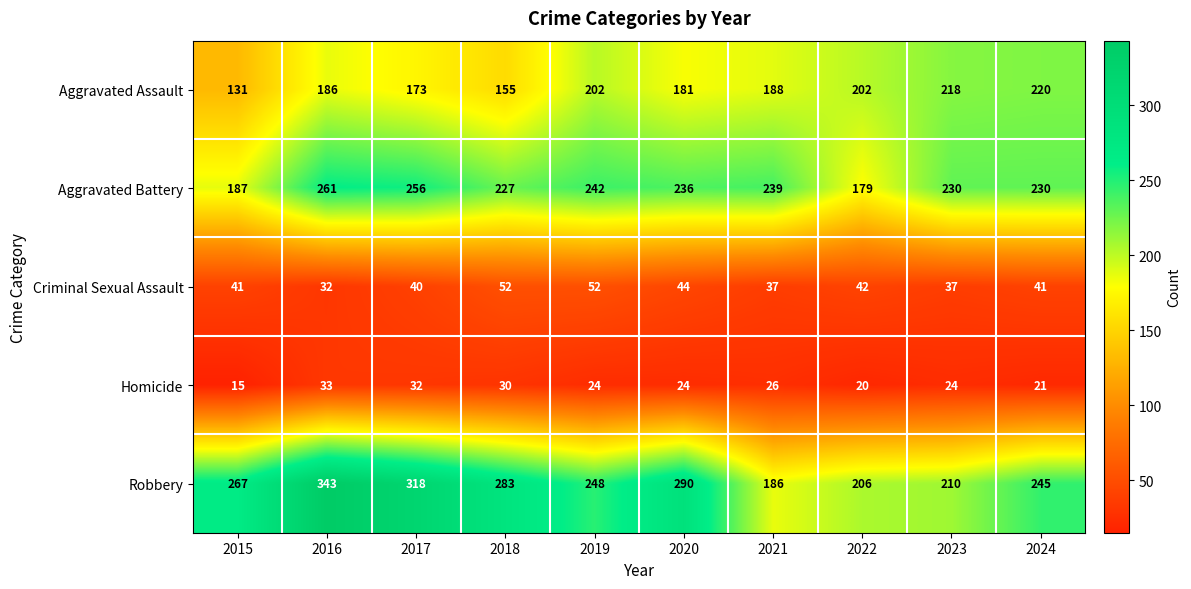

Which series has the largest range (max minus min)?

Robbery